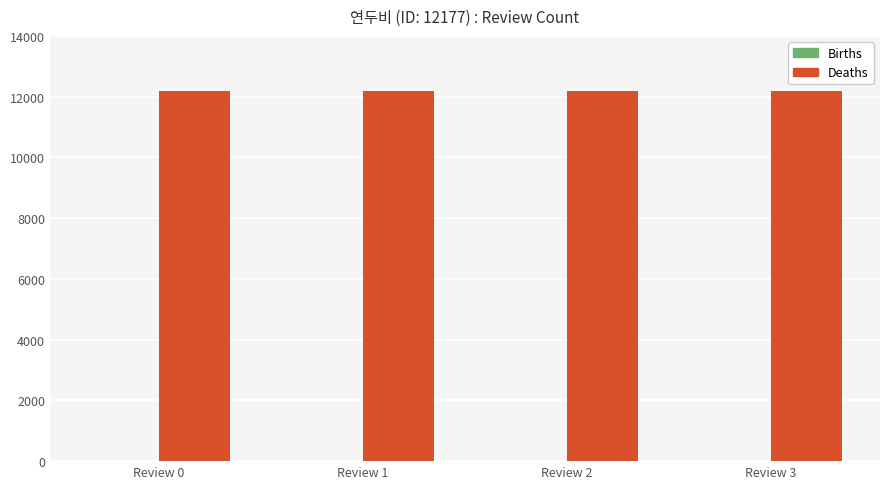

Which series has the largest total across all categories?

Deaths